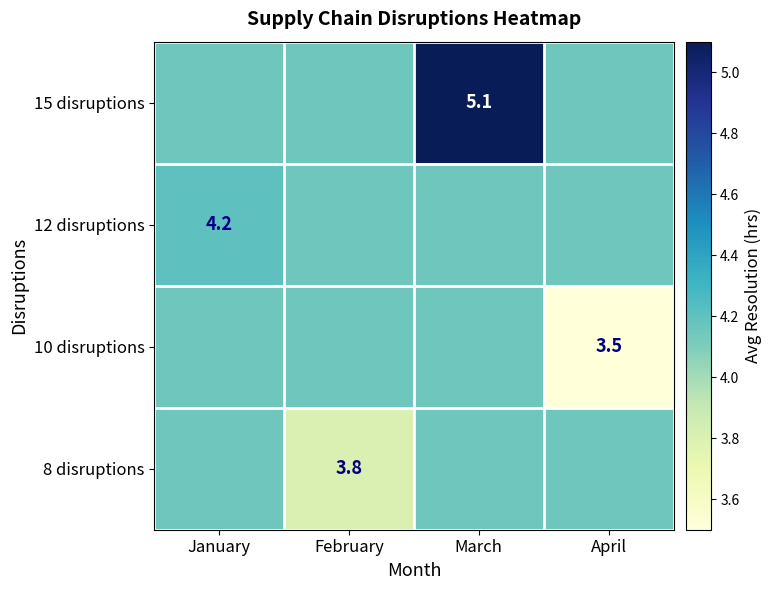

Is it true that 8 disruptions equals 1.5 at April?

False